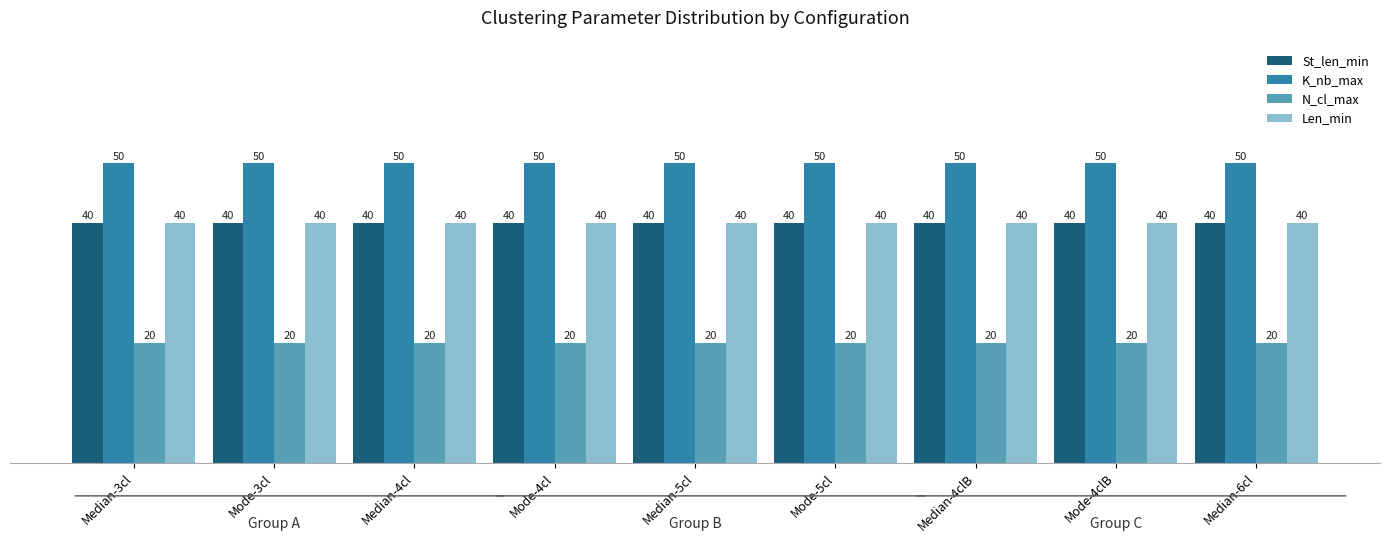

What is the spread (max minus min) of values at Median-3cl?

30